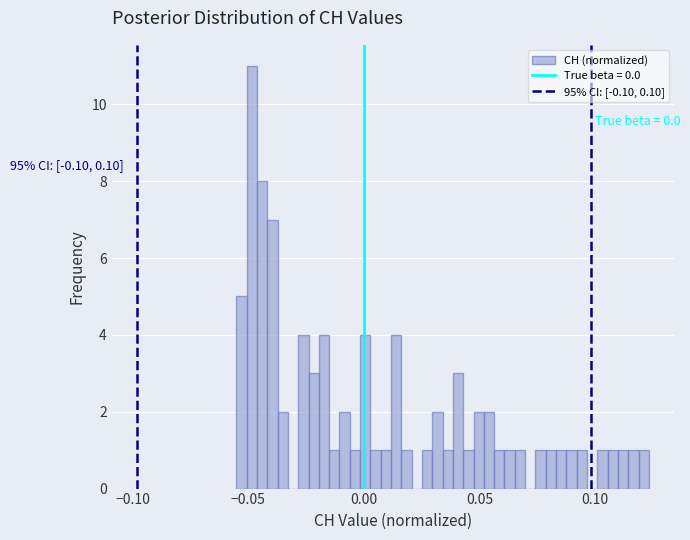

Read against the x-axis, roughly where is the centre of the tallest bar?

-0.050